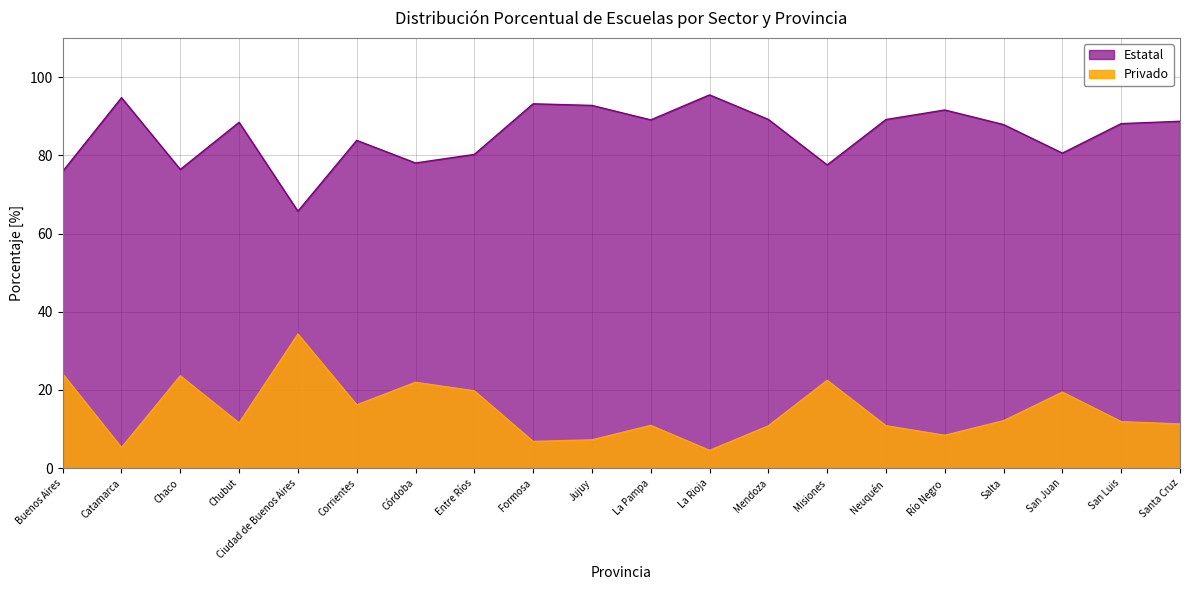

True or false: Privado and Estatal intersect in this chart.

False